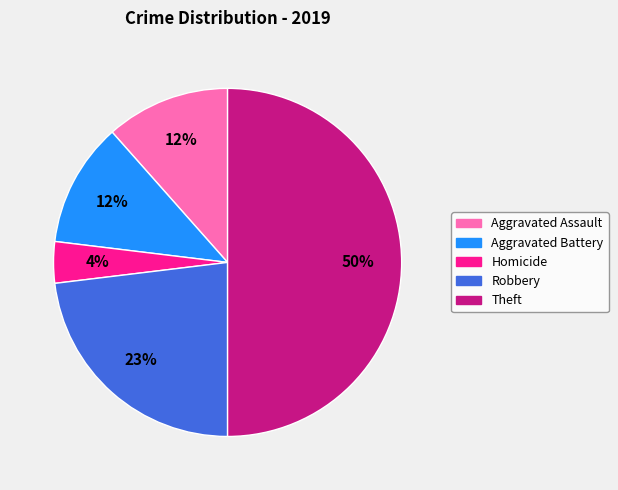

To the nearest percent, what is the average slice percentage?

20%